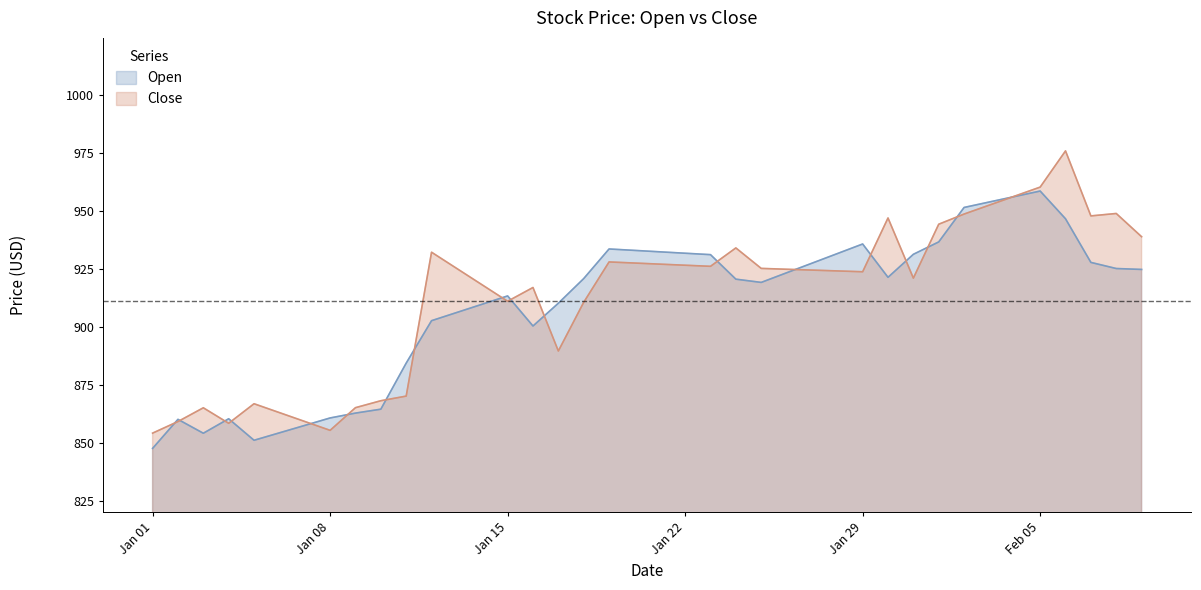

In Open, how many points are higher than both neighbors (excluding endpoints)?

6